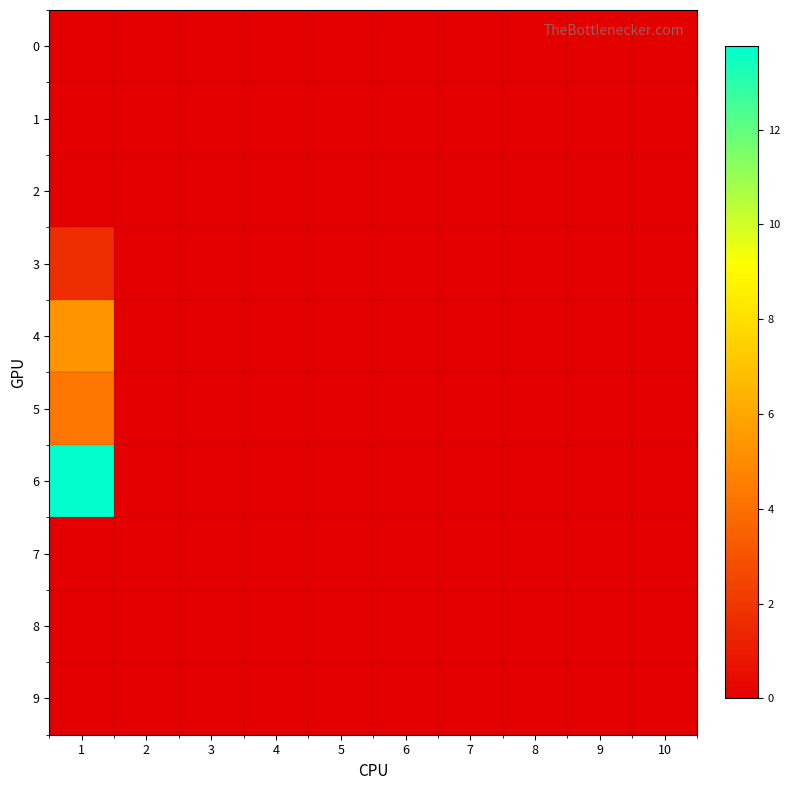

Rank the series at 6 from lowest to highest value.

0, 1, 2, 3, 4, 5, 6, 7, 8, 9